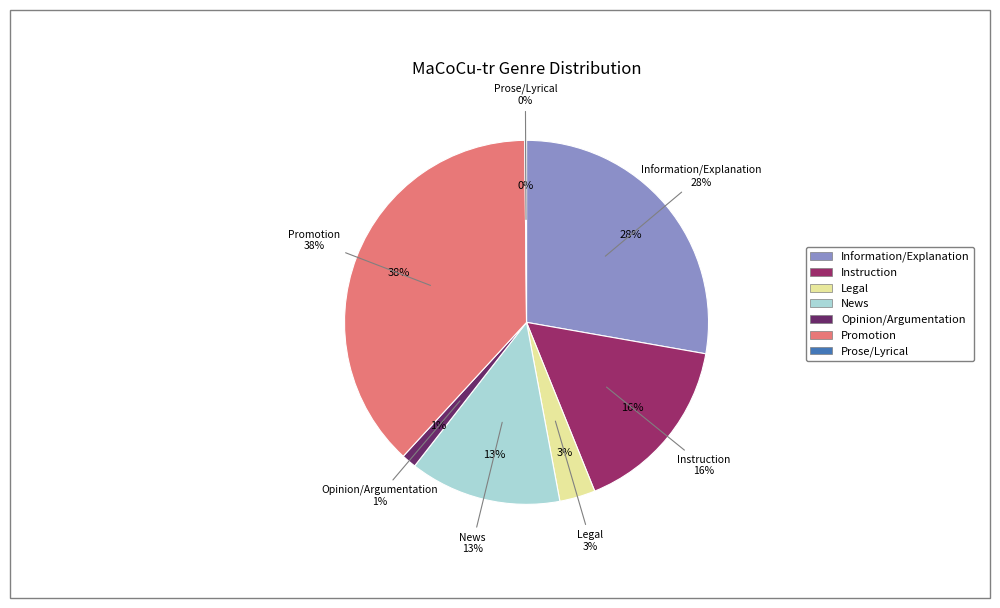

Does Prose/Lyrical represent more than half of the total?

No